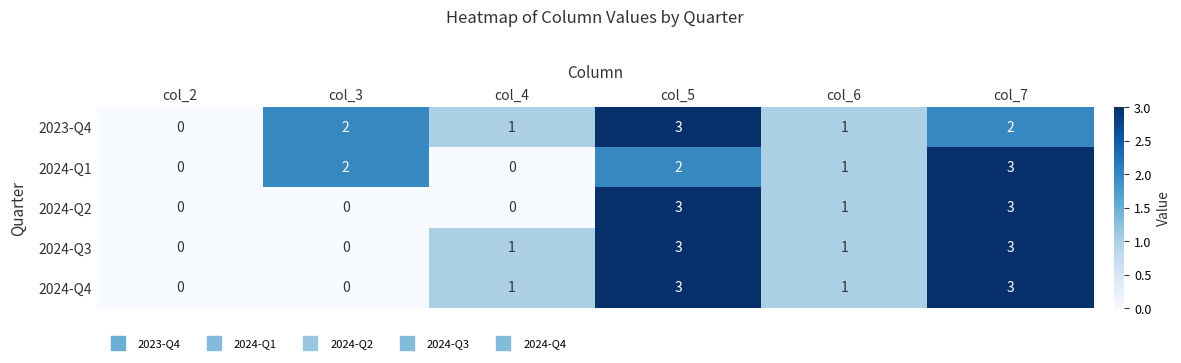

Reading left to right, transcribe all the data shown in this chart.

2023-Q4: col_2=0	col_3=2	col_4=1	col_5=3	col_6=1	col_7=2
2024-Q1: col_2=0	col_3=2	col_4=0	col_5=2	col_6=1	col_7=3
2024-Q2: col_2=0	col_3=0	col_4=0	col_5=3	col_6=1	col_7=3
2024-Q3: col_2=0	col_3=0	col_4=1	col_5=3	col_6=1	col_7=3
2024-Q4: col_2=0	col_3=0	col_4=1	col_5=3	col_6=1	col_7=3